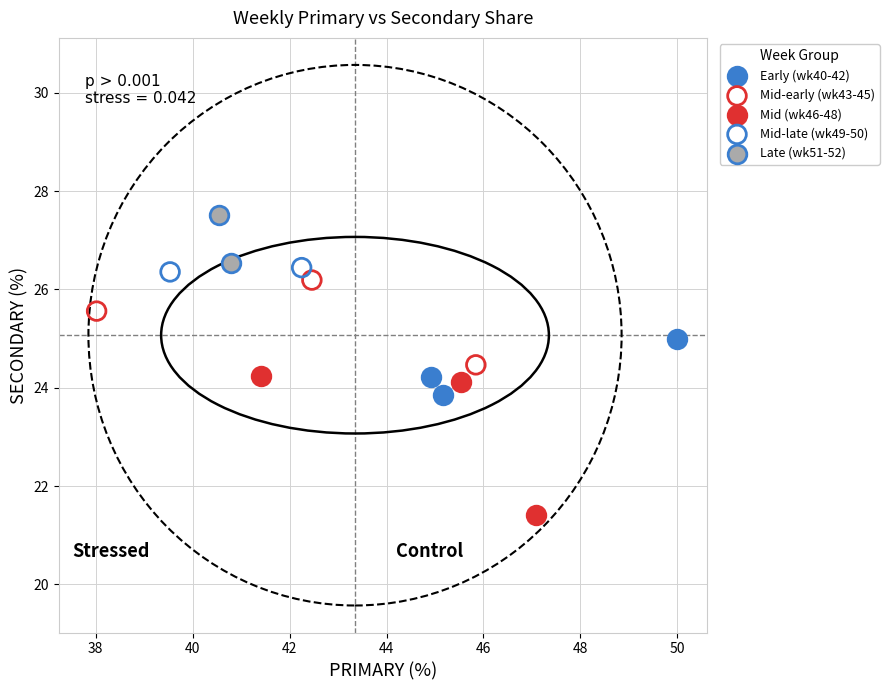

What are all the series names shown in the legend?

Early (wk40-42), Mid-early (wk43-45), Mid (wk46-48), Mid-late (wk49-50), Late (wk51-52)